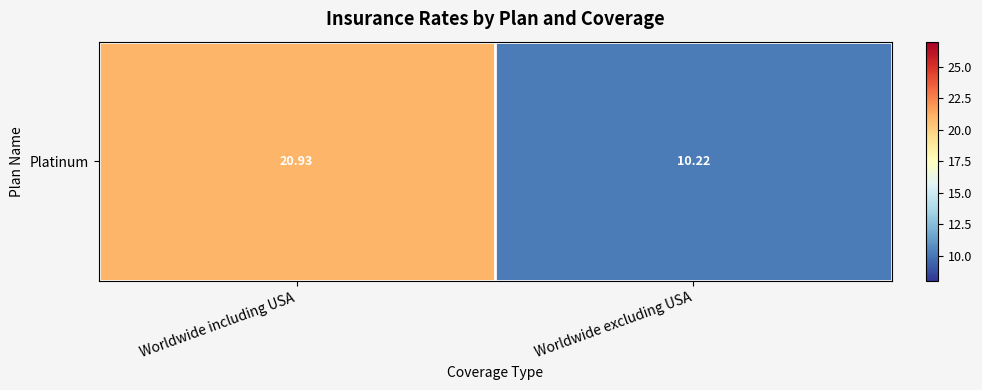

At which label is the value closest to 15?

Worldwide excluding USA